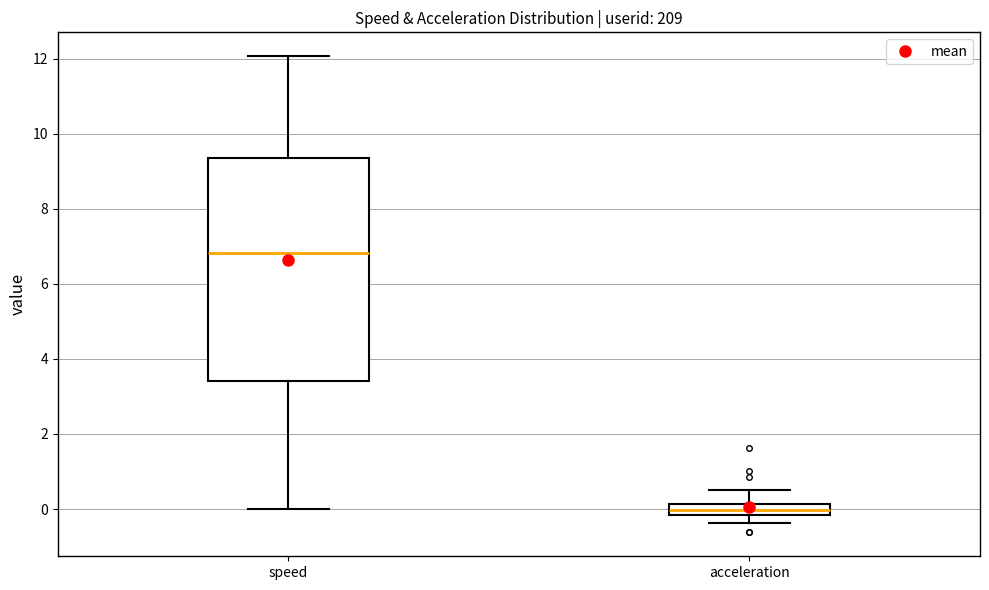

Which box has the lowest median line?

acceleration